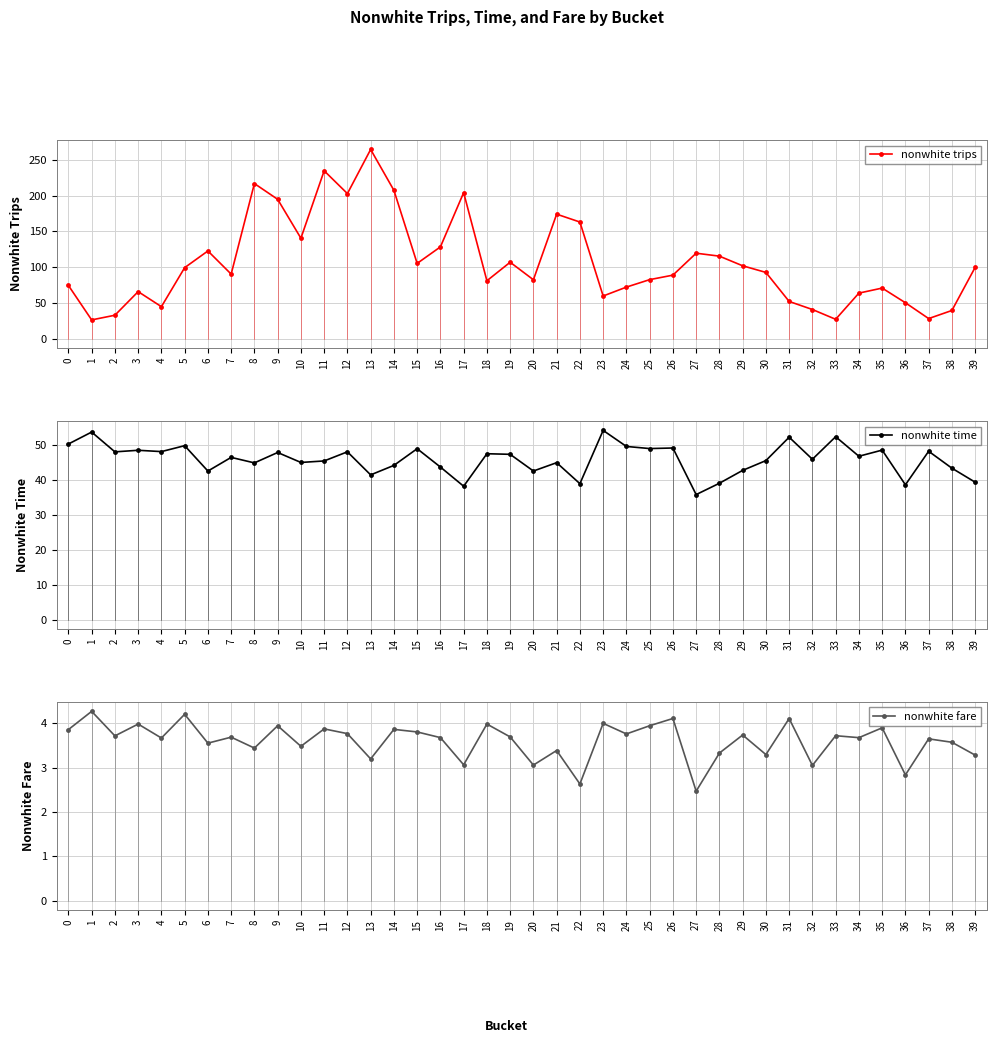

Between 32 and 39, which series saw the biggest shift?

nonwhite trips